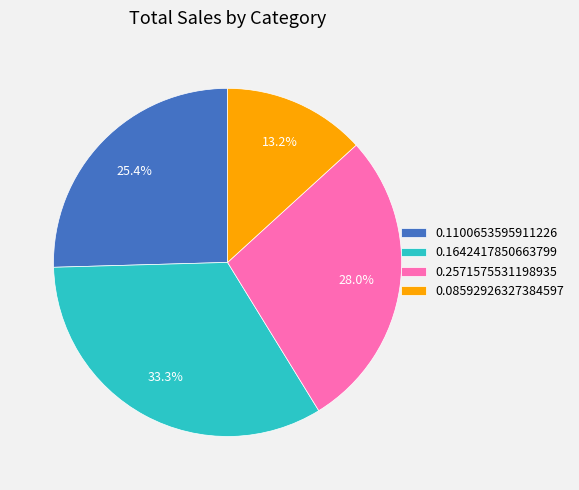

How much of the chart is everything except 0.1100653595911226?

74.6%